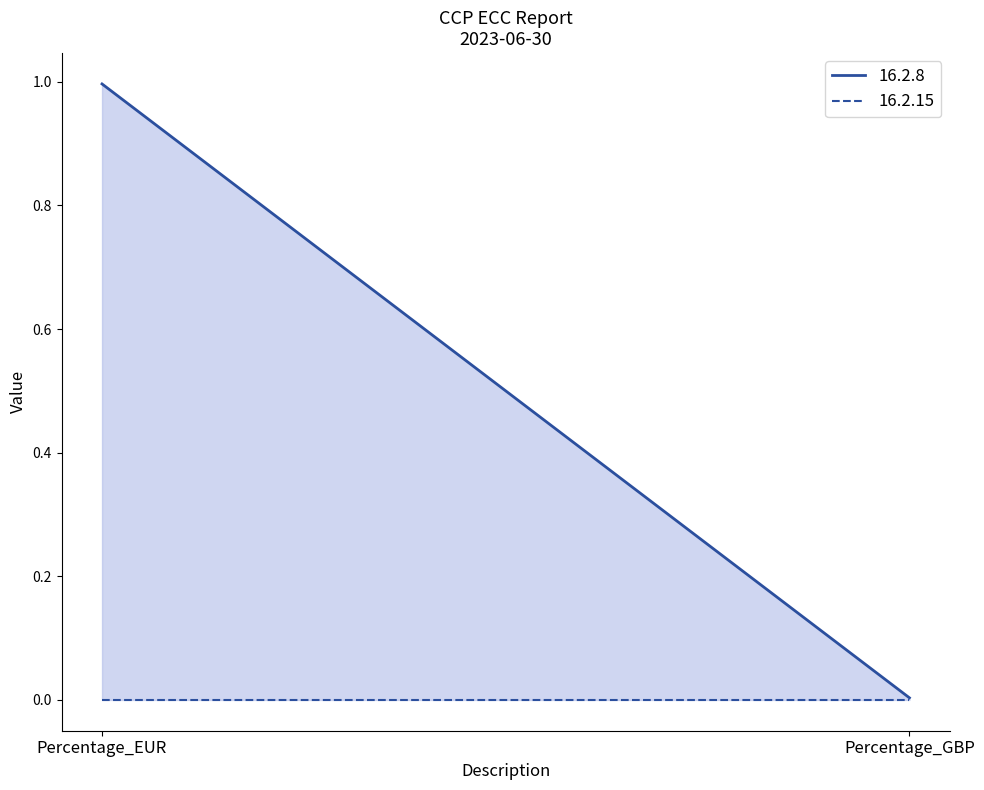

What are all the series names shown in the legend?

16.2.8, 16.2.15